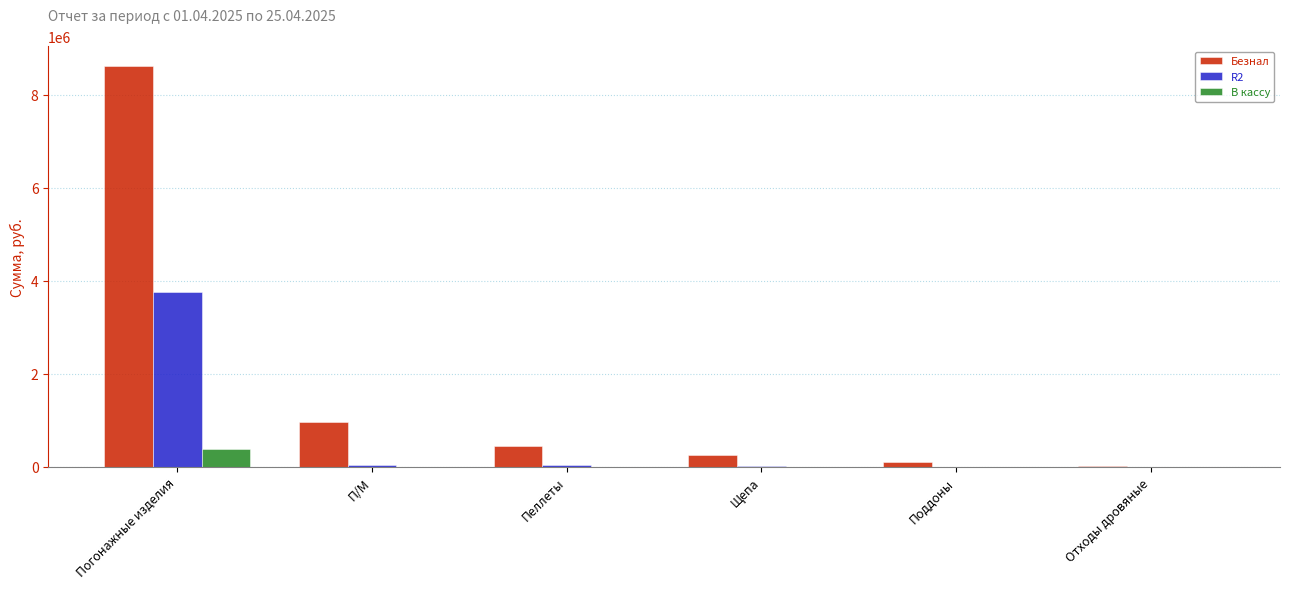

What is the total value across all series at Погонажные изделия?

12746584.5